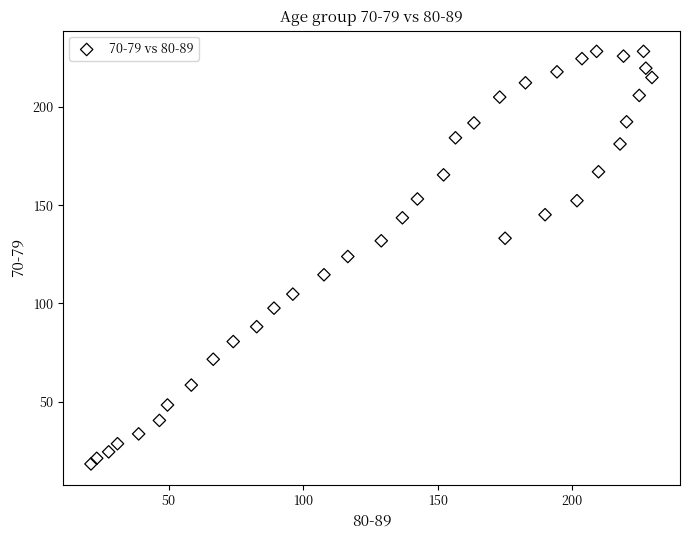

What is the range of X values (max minus min)?

208.4